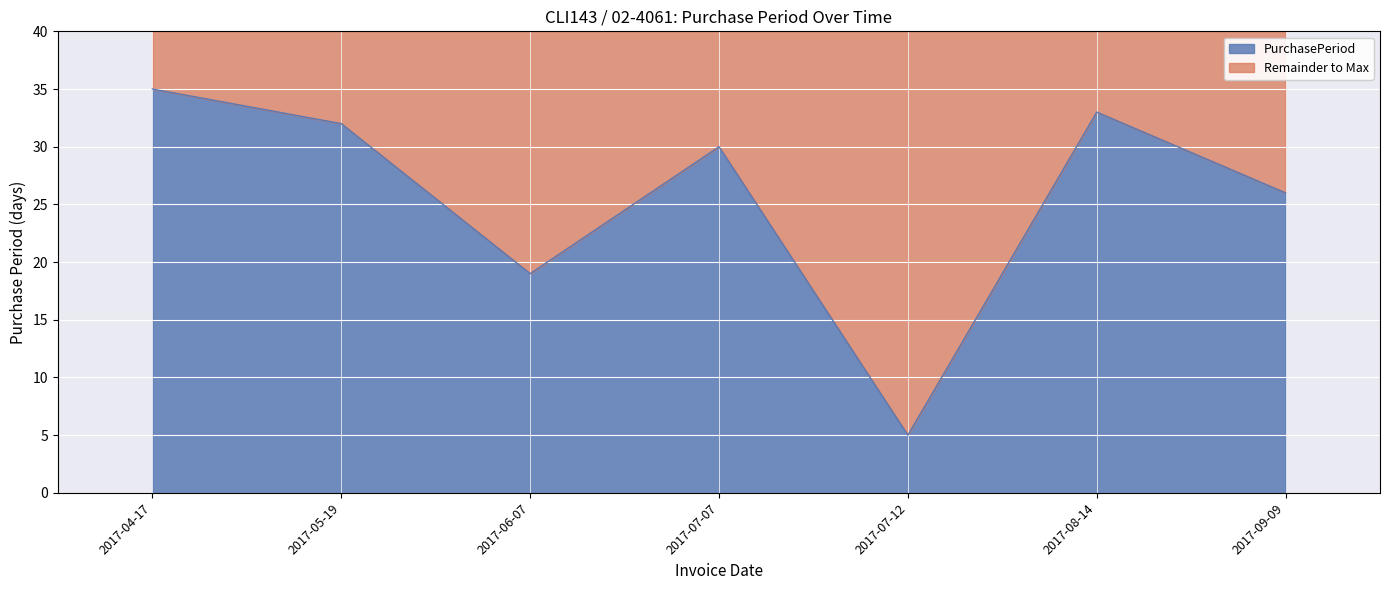

Reading left to right, transcribe all the data shown in this chart.

2017-04-17=35	2017-05-19=32	2017-06-07=19	2017-07-07=30	2017-07-12=5	2017-08-14=33	2017-09-09=26